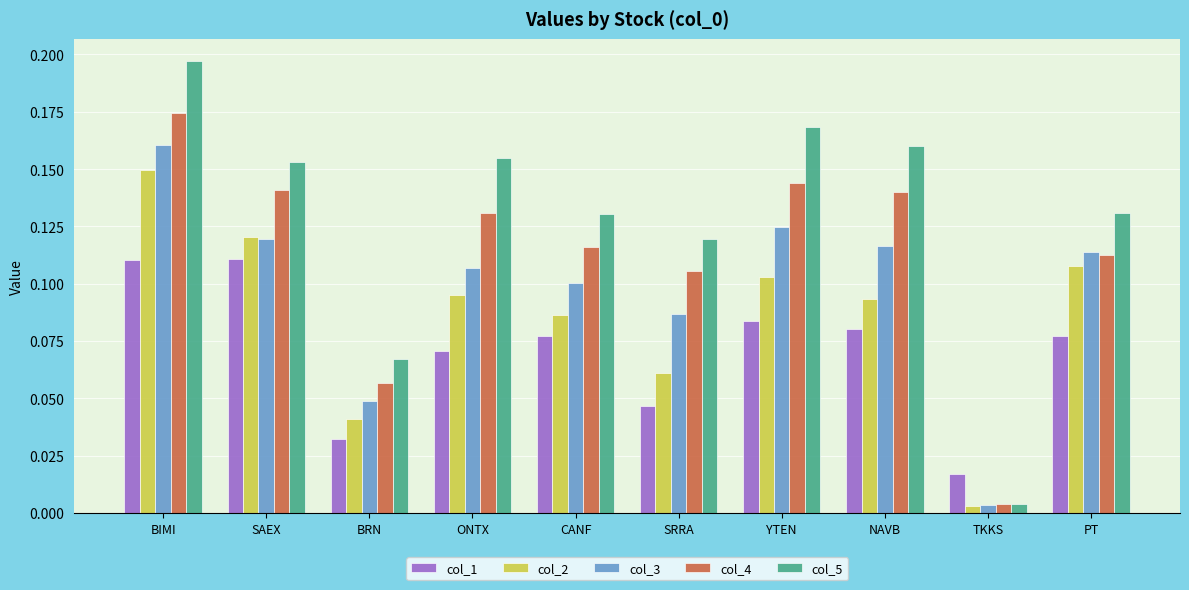

The value of col_2 at SAEX is 0.1. True or false?

True